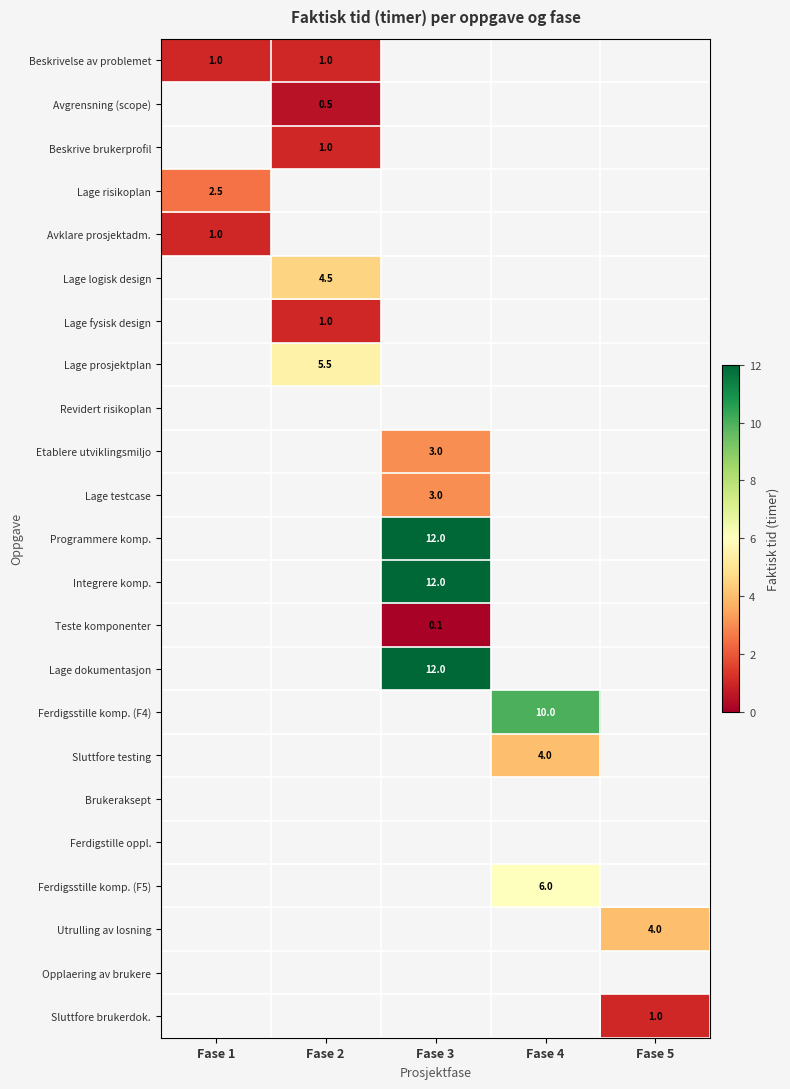

True or false: Lage logisk design has a value of 4.5 at Fase 2.

True